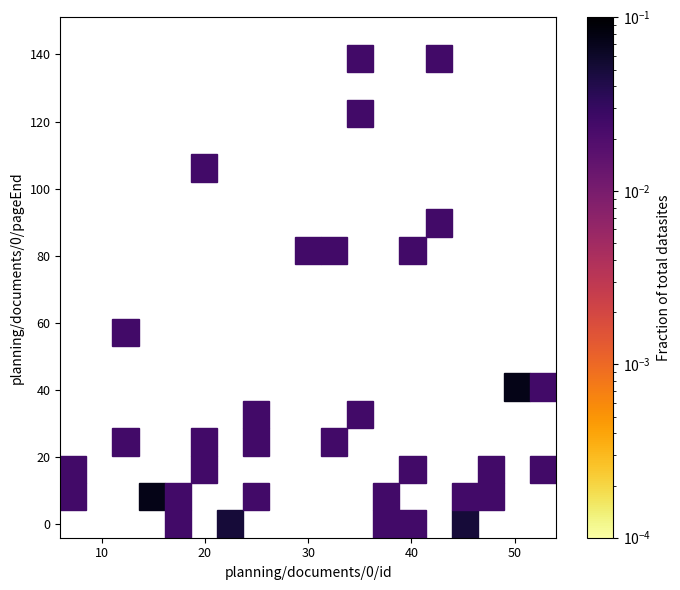

What Y value in the scatter plot is closest to 71?

80